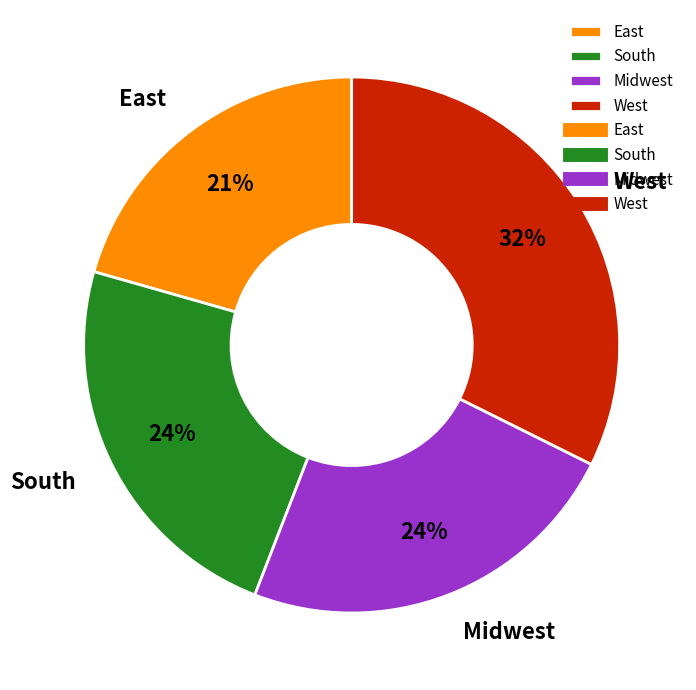

Combined, do South and East account for over 50%?

No